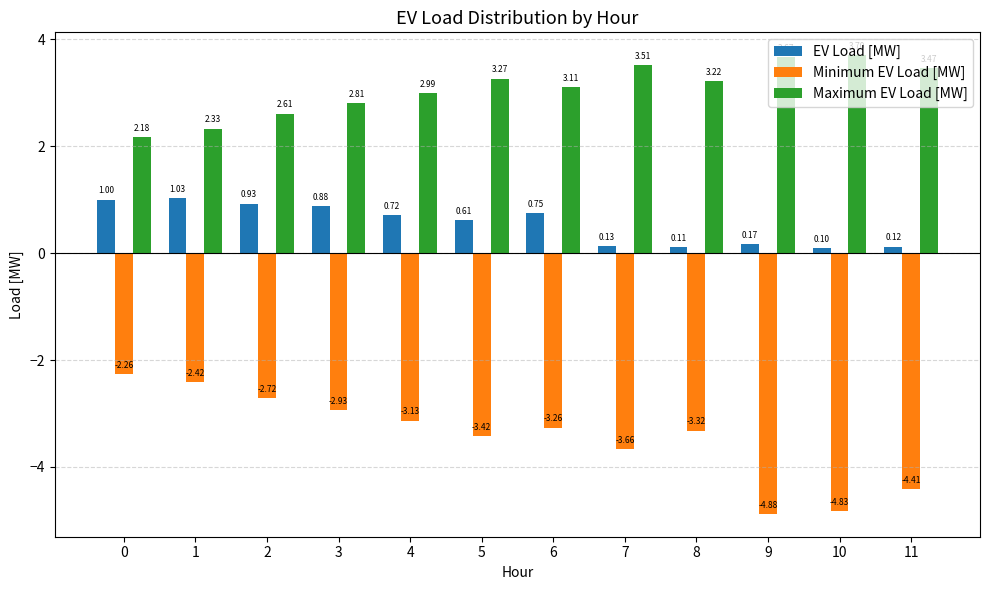

Does the chart contain any negative values?

Yes